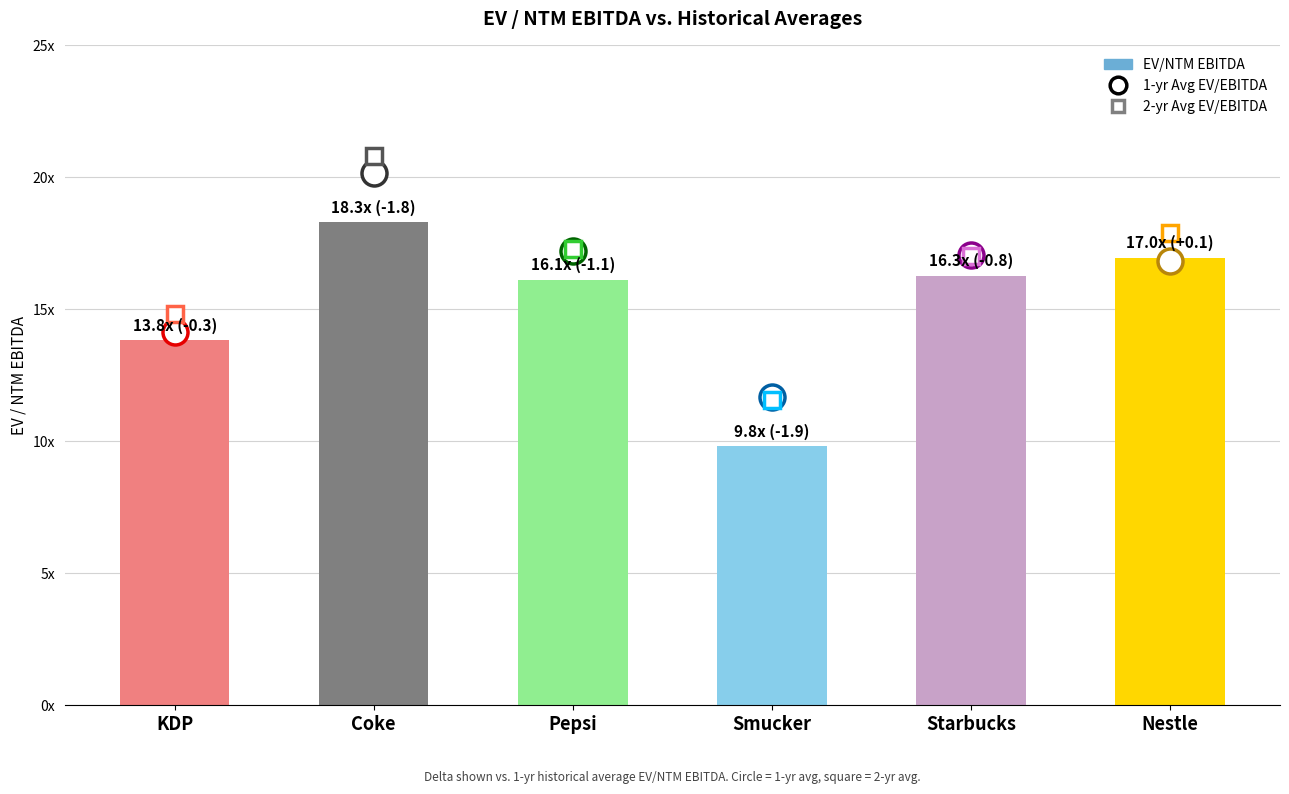

What is the difference between the values at Nestle and KDP?

3.1